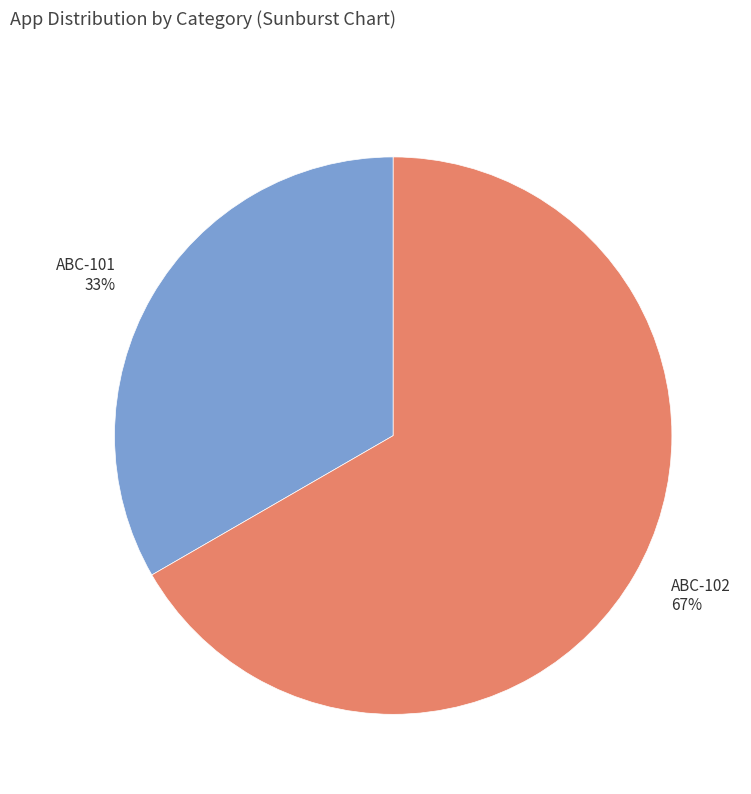

How many slices are in this pie chart?

2